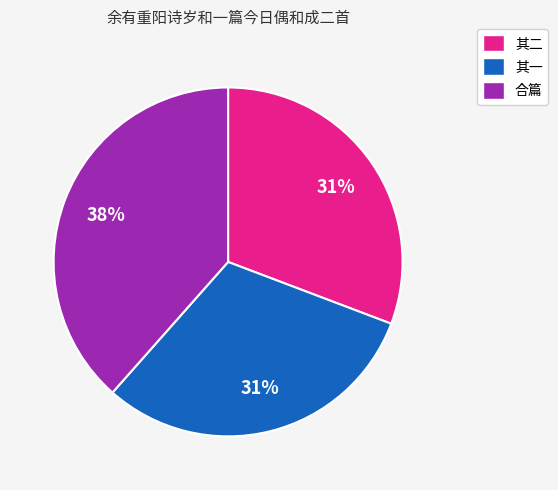

To the nearest percent, what is the average slice percentage?

33%